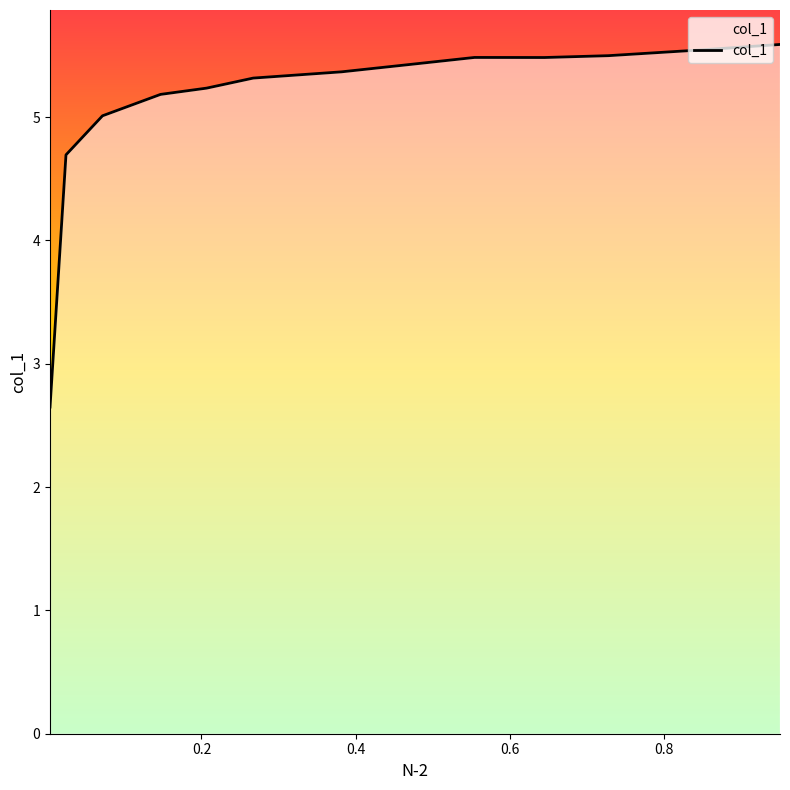

How many lines are shown in the chart?

1